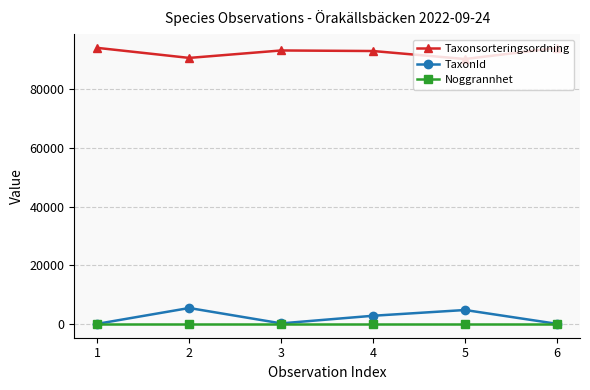

The value of Taxonsorteringsordning at 2 is 140178. True or false?

False